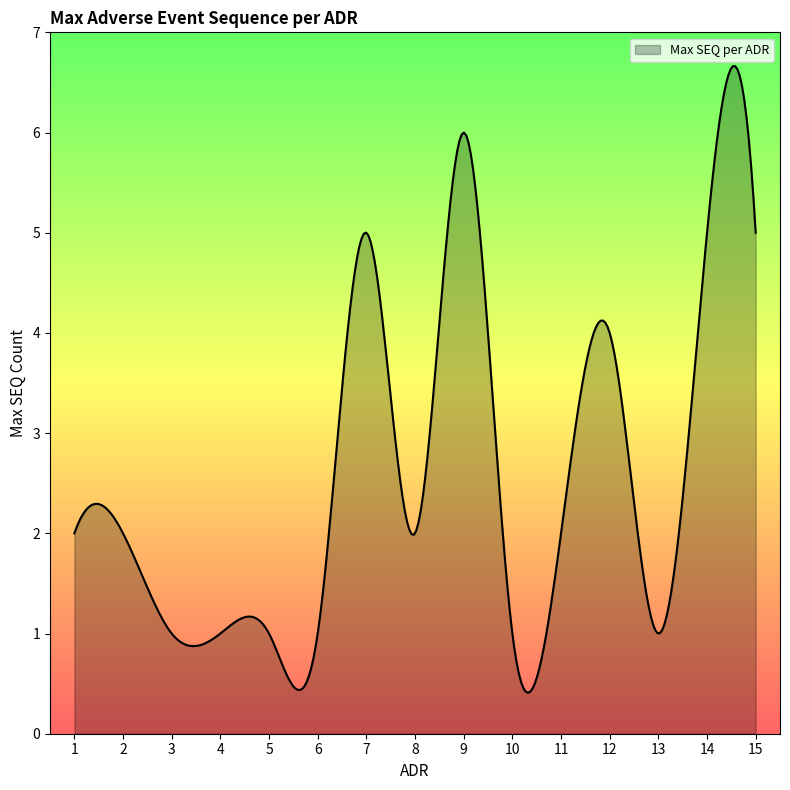

How many lines are shown in the chart?

1